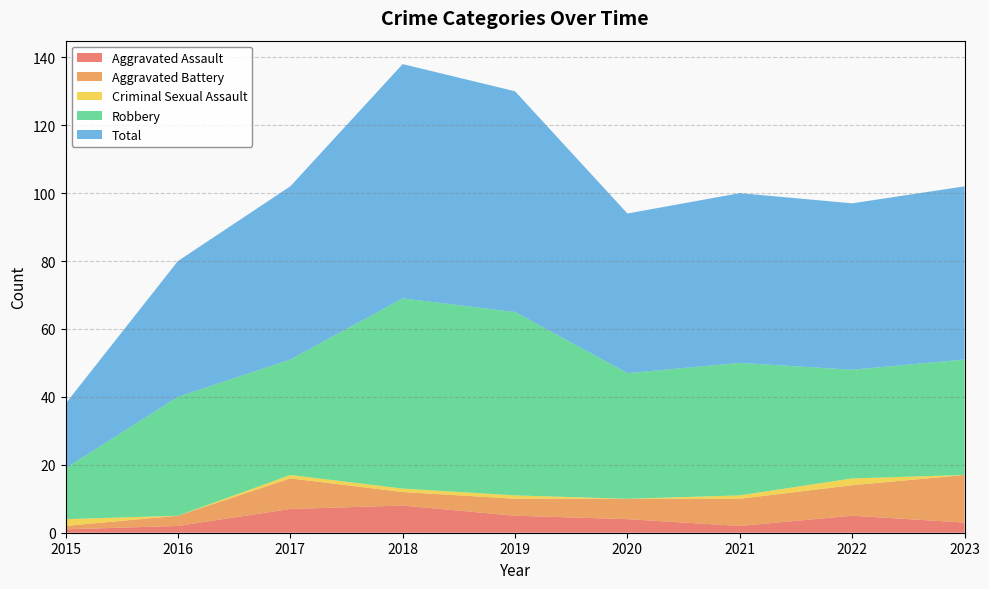

Reading right to left, extract all data points from this chart.

Aggravated Assault: 2023=3	2022=5	2021=2	2020=4	2019=5	2018=8	2017=7	2016=2	2015=1
Aggravated Battery: 2023=14	2022=9	2021=8	2020=6	2019=5	2018=4	2017=9	2016=3	2015=1
Criminal Sexual Assault: 2023=0	2022=2	2021=1	2020=0	2019=1	2018=1	2017=1	2016=0	2015=2
Robbery: 2023=34	2022=32	2021=39	2020=37	2019=54	2018=56	2017=34	2016=35	2015=15
Total: 2023=51	2022=49	2021=50	2020=47	2019=65	2018=69	2017=51	2016=40	2015=19